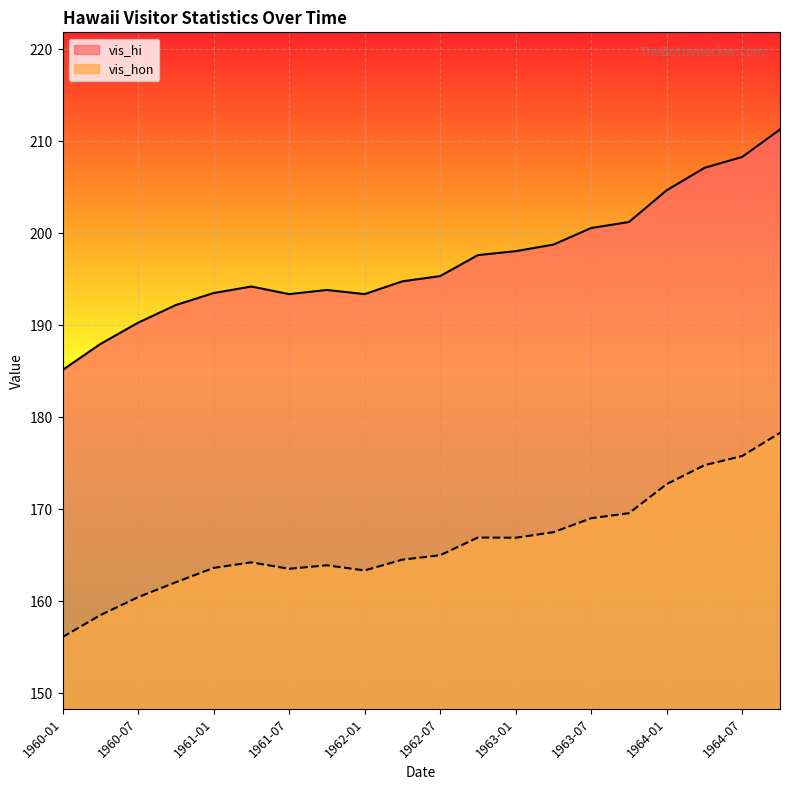

What is the spread (max minus min) of values at 1963-07?

31.6